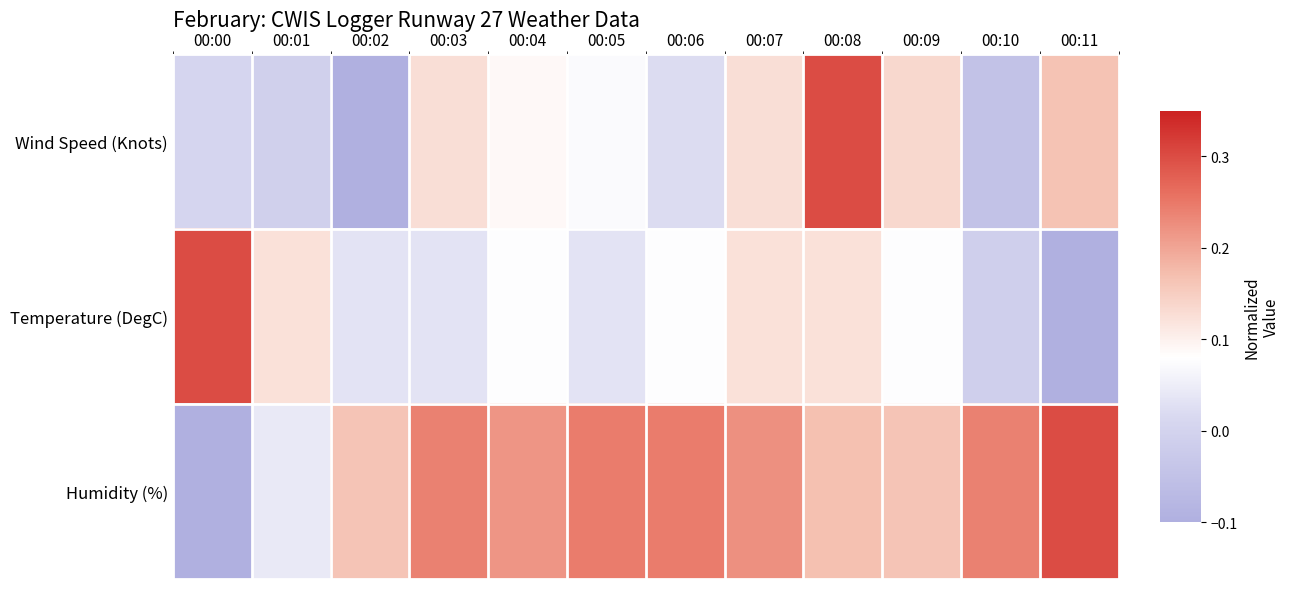

What is the spread (max minus min) of values at 00:05?

0.2